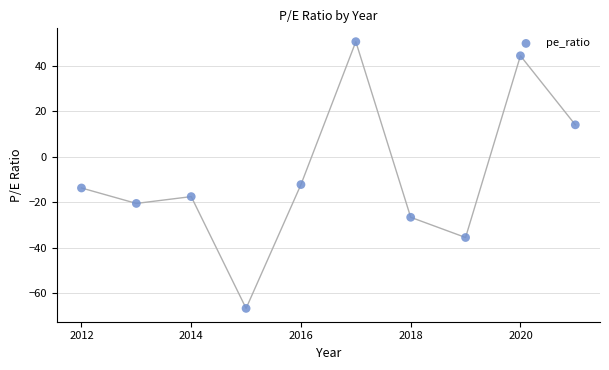

What is the average X value?

2016.5